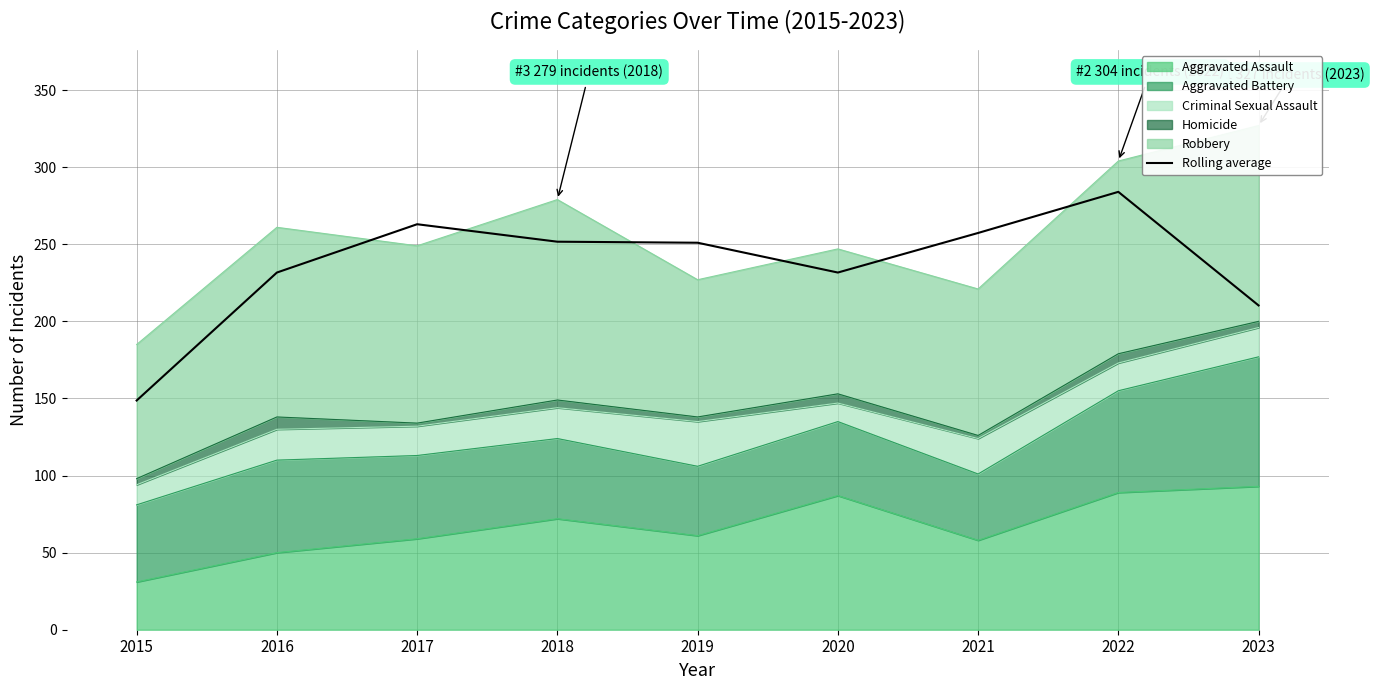

What is the difference between the values at 2019 and 2017?

12.0